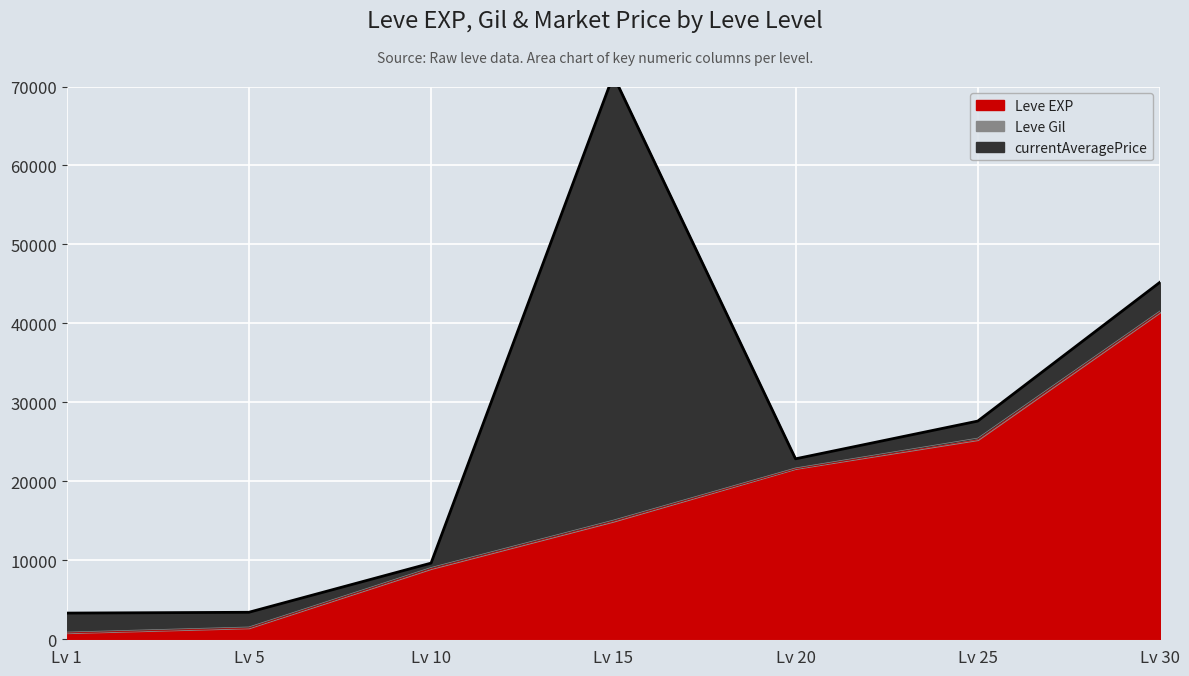

Is it true that Leve EXP equals 5707.4 at 10?

False